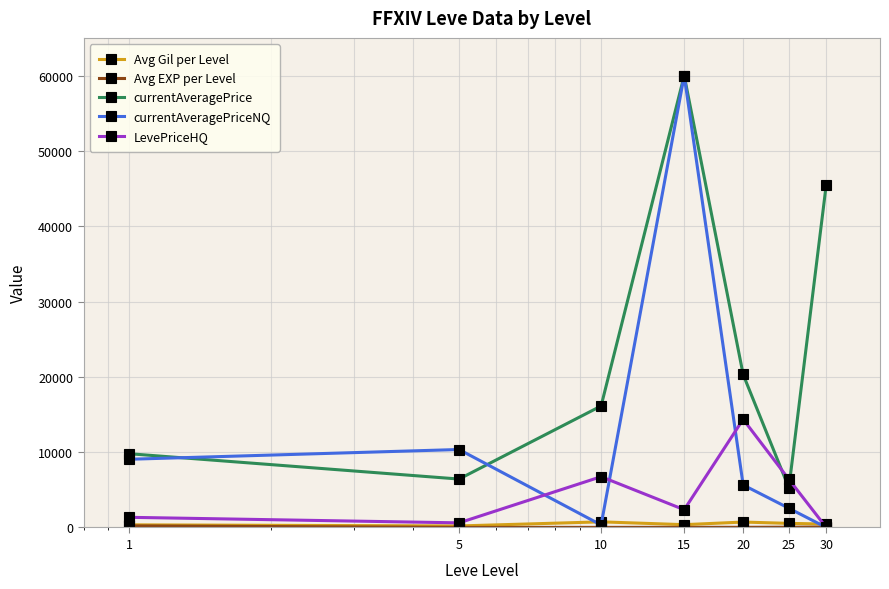

Which series has the largest range (max minus min)?

currentAveragePriceNQ